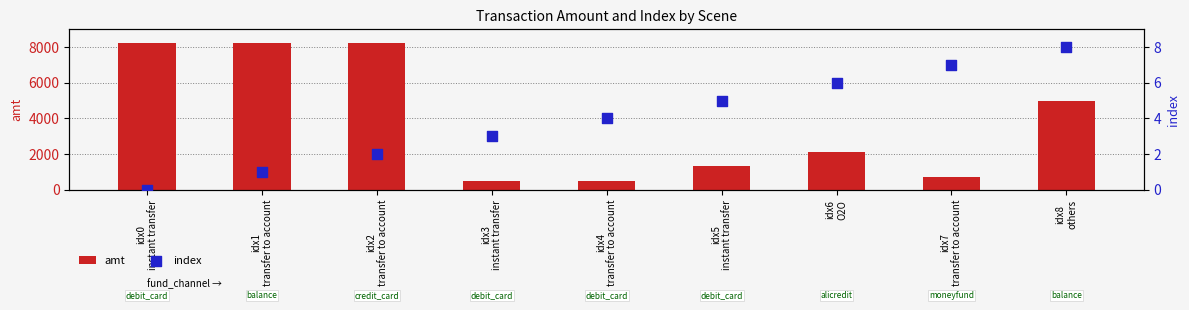

Is the value of index at idx2
transfer to account greater than the value of amt at idx6
O2O?

No